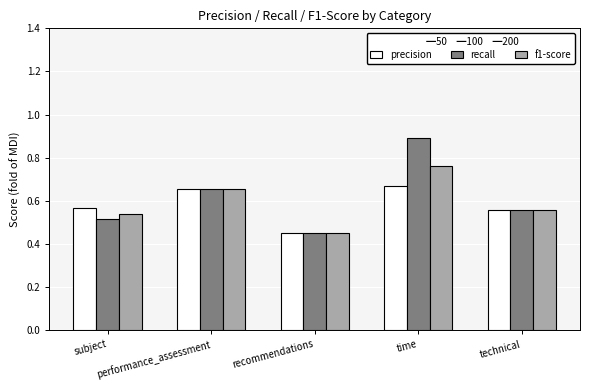

How many series are shown in this chart?

3